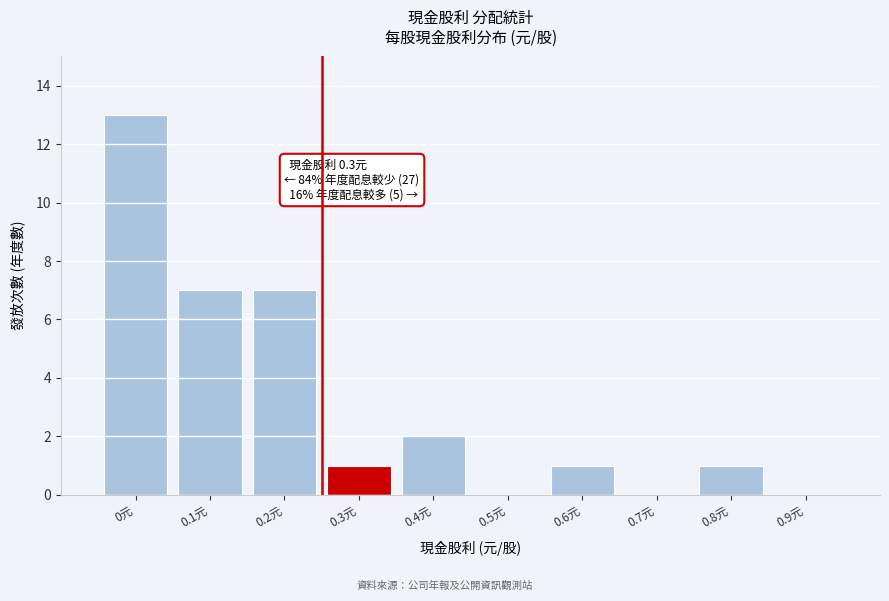

Reading right to left, extract all data points from this chart.

0.9元=0	0.8元=1	0.7元=0	0.6元=1	0.5元=0	0.4元=2	0.3元=1	0.2元=7	0.1元=7	0元=13